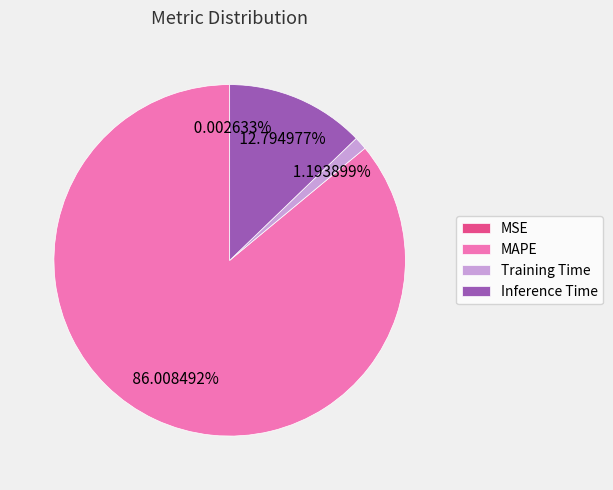

To the nearest percent, what is the average slice percentage?

25%